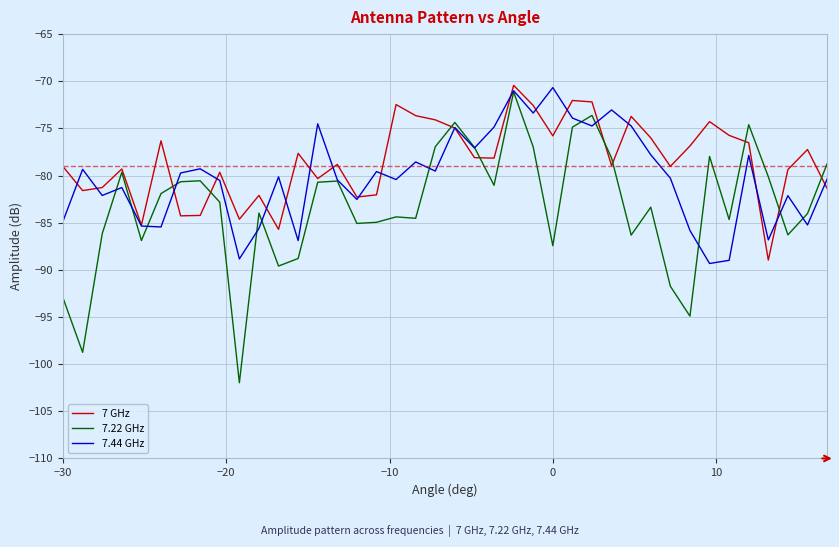

What is the difference between the second highest and minimum values in the 7 GHz series?

16.9